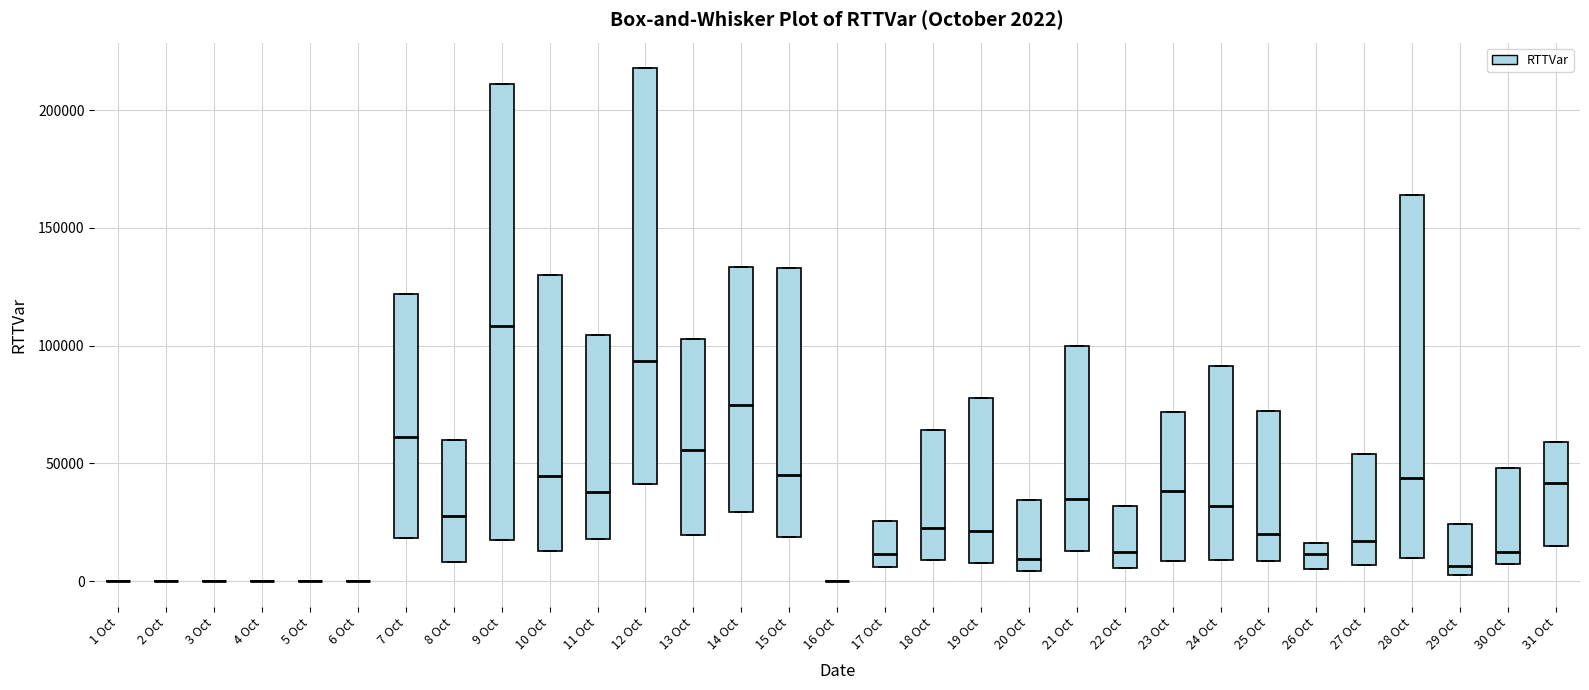

Comparing the boxes themselves (not the whiskers), which one is the tallest?

9 Oct